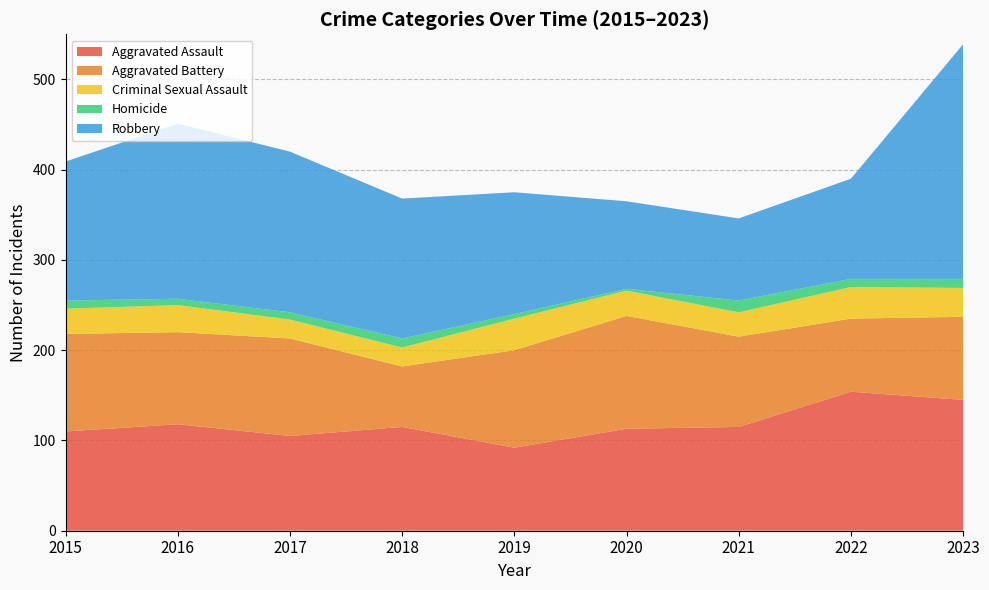

Reading left to right, transcribe all the data shown in this chart.

Aggravated Assault: 110	118	105	115	92	113	115	154	145
Aggravated Battery: 108	102	108	67	108	125	100	81	92
Criminal Sexual Assault: 28	30	21	21	35	28	27	35	32
Homicide: 9	7	8	10	5	2	13	9	10
Robbery: 154	194	178	155	135	97	91	111	260